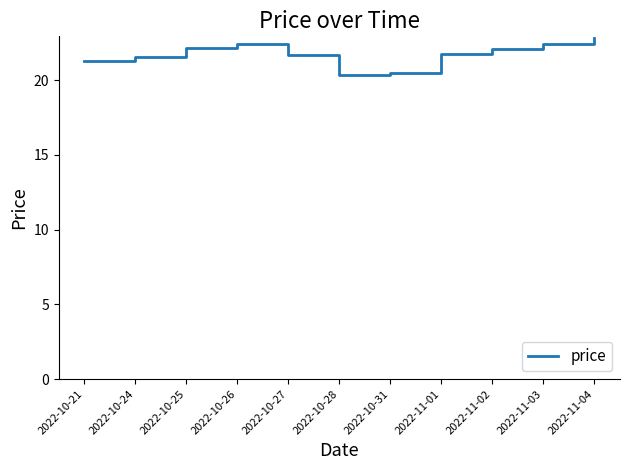

What is the ratio of the value at 2022-10-31 to the value at 2022-11-02?

0.9